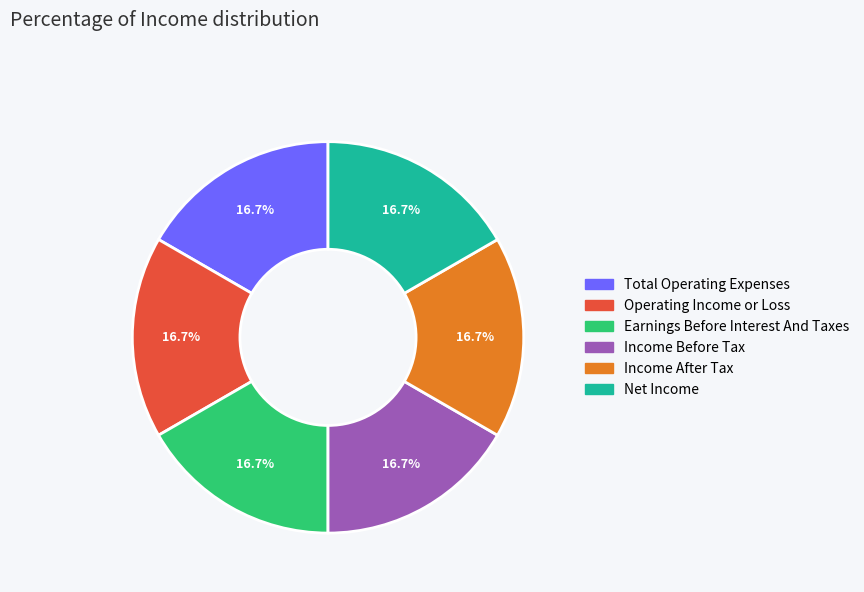

Count the number of slices in the pie.

6